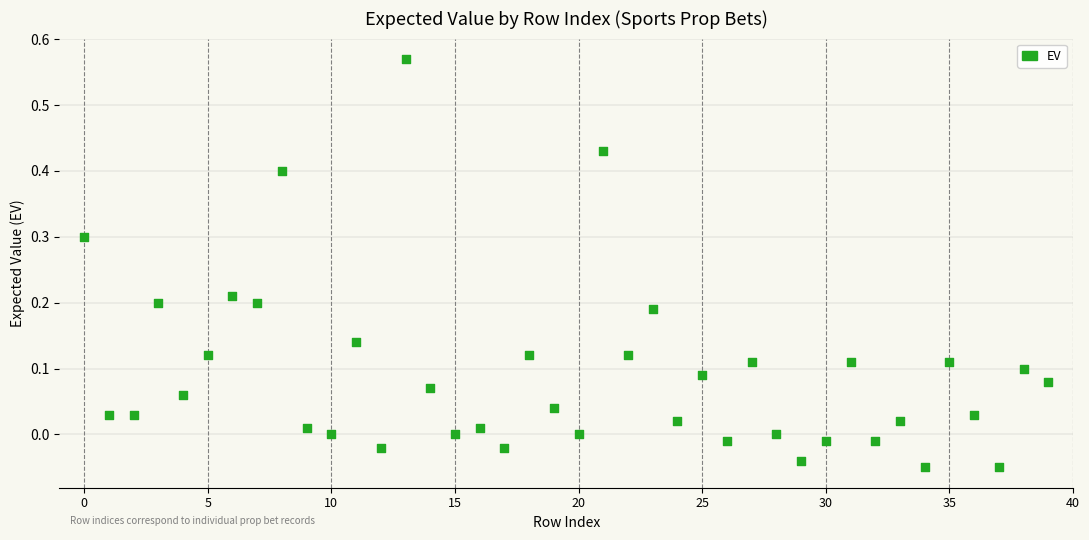

Count the number of points in this scatter plot.

40